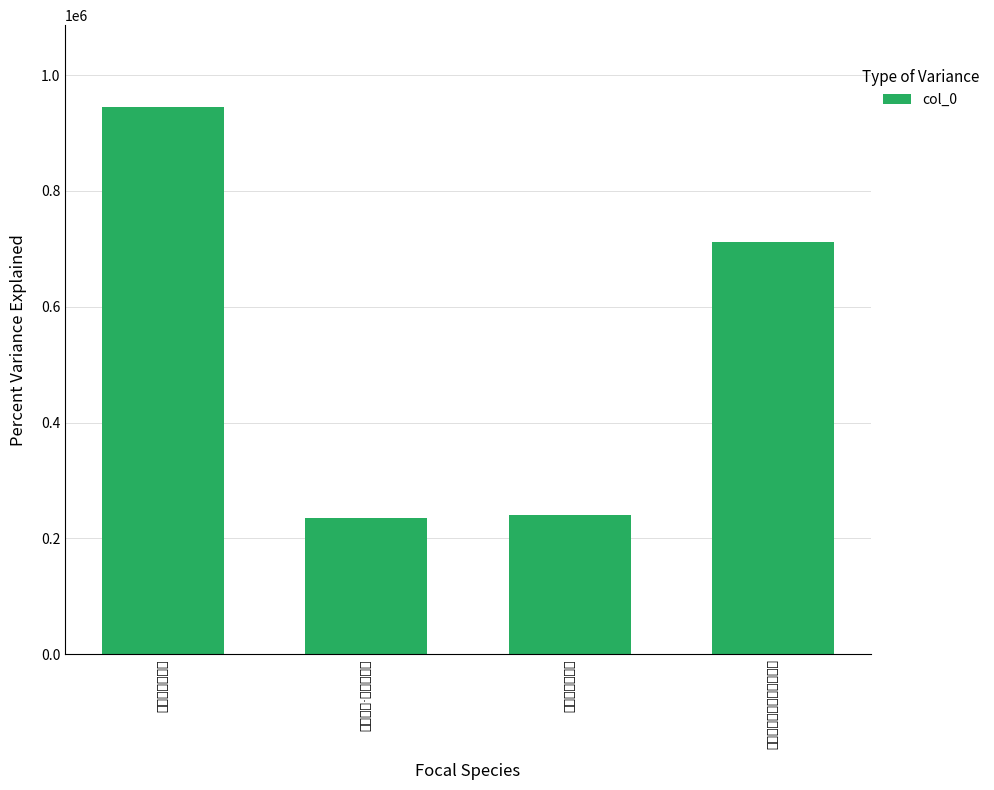

At which label does the data first exceed 711920?

西征过仙霞雪晴